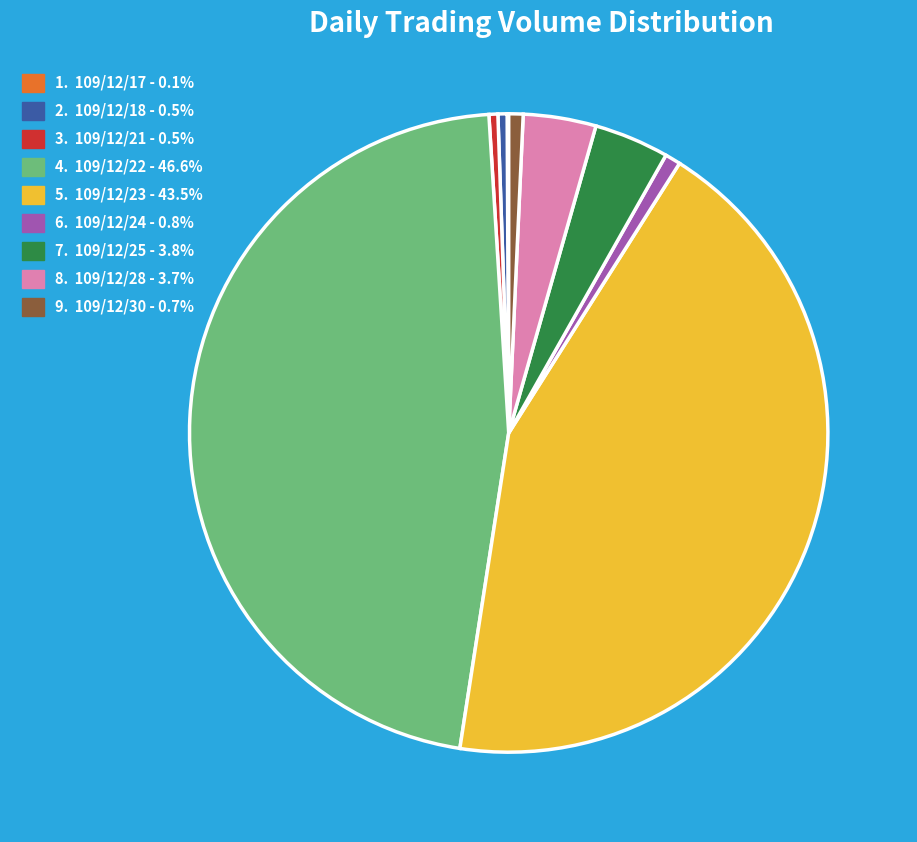

Does any single category account for the majority?

No